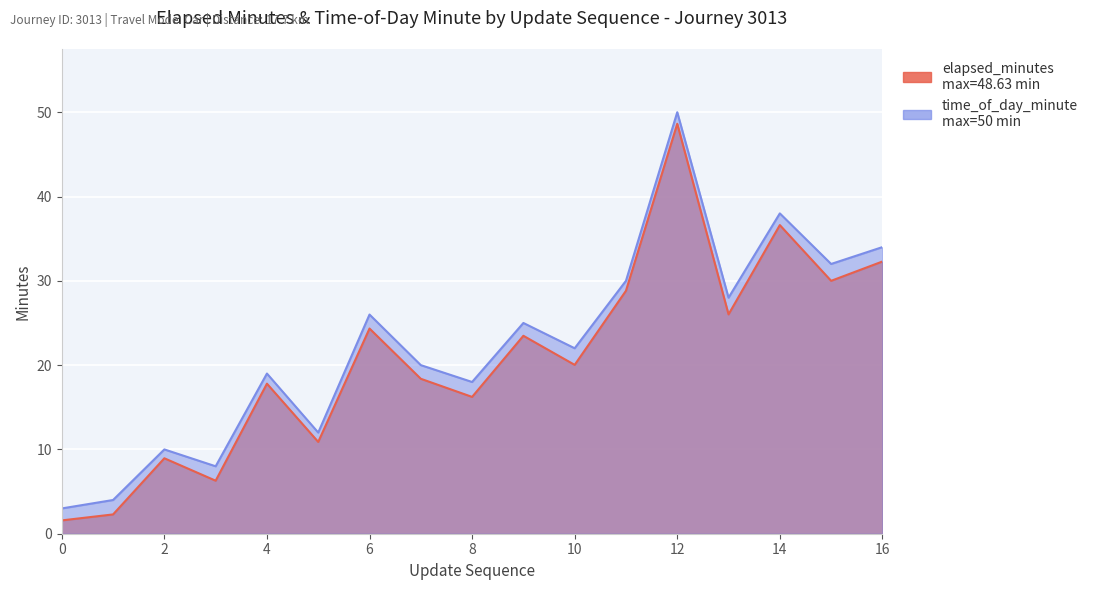

In time_of_day_minute, how many points are higher than both neighbors (excluding endpoints)?

6